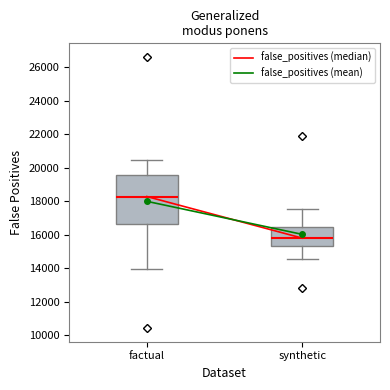

Which box has the lowest median line?

synthetic